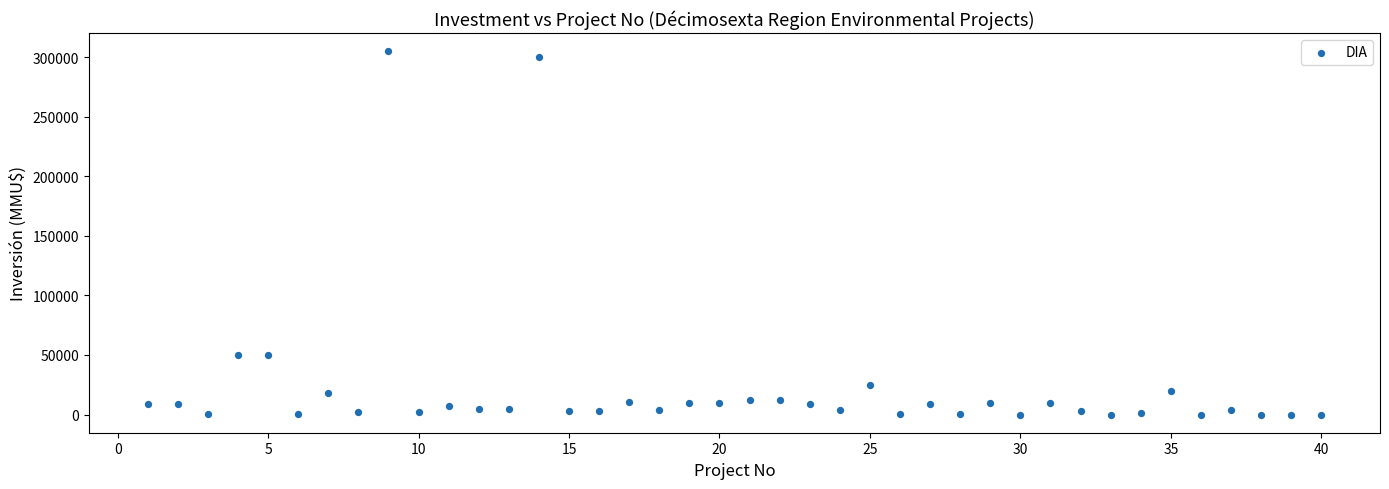

What is the range of X values (max minus min)?

39